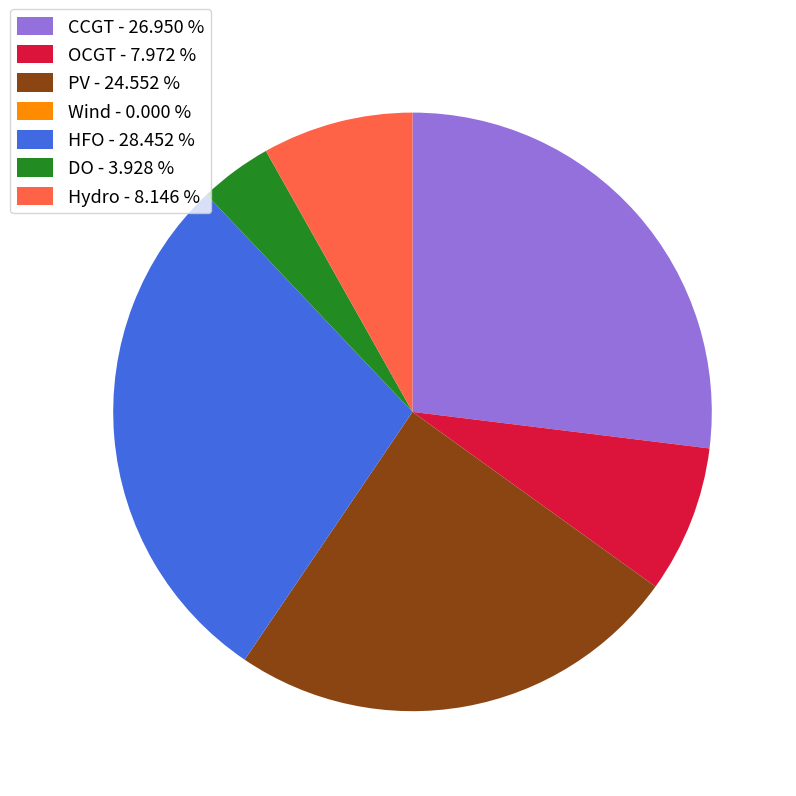

Do HFO and PV together represent more than half of the pie?

Yes